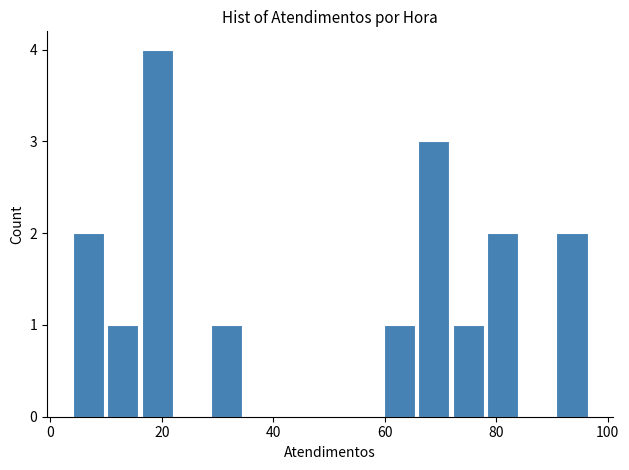

Read against the x-axis, roughly where is the centre of the tallest bar?

20